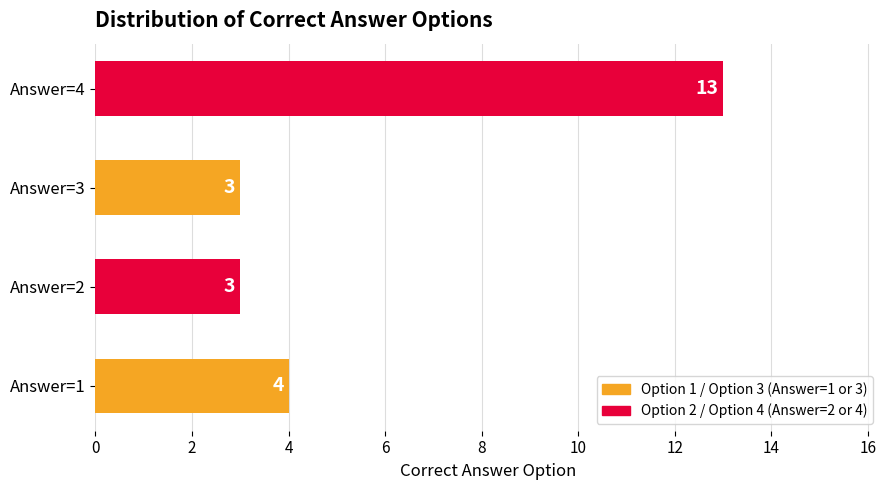

Approximately how many times larger is the value at Answer=4 compared to Answer=2?

4.3